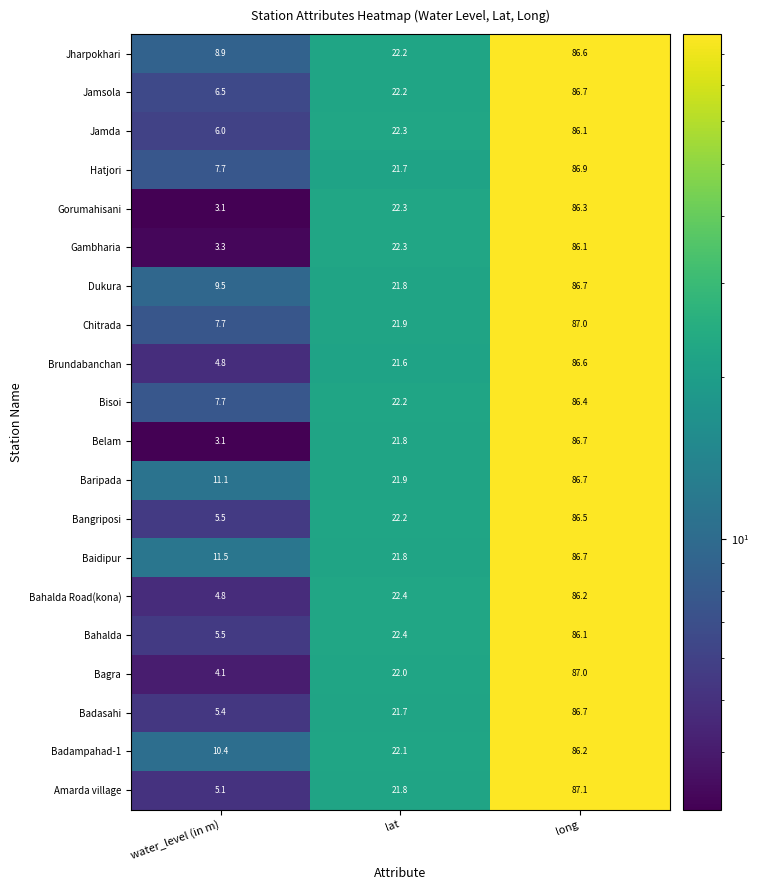

Rank the categories by Hatjori value from highest to lowest.

long, lat, water_level (in m)